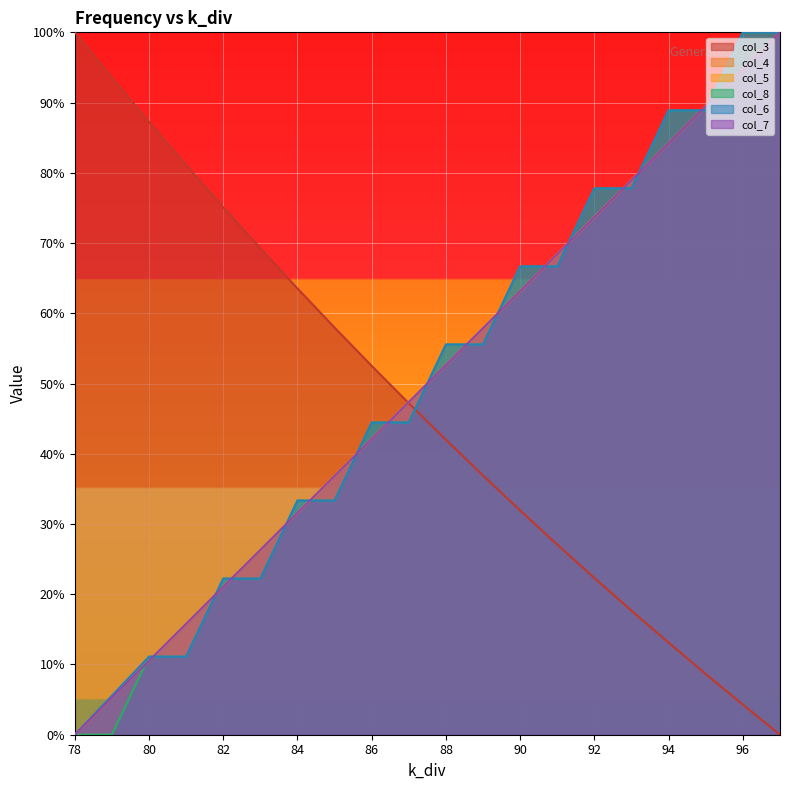

Is the value of col_7 at 96 greater than the value of col_5 at 84?

Yes